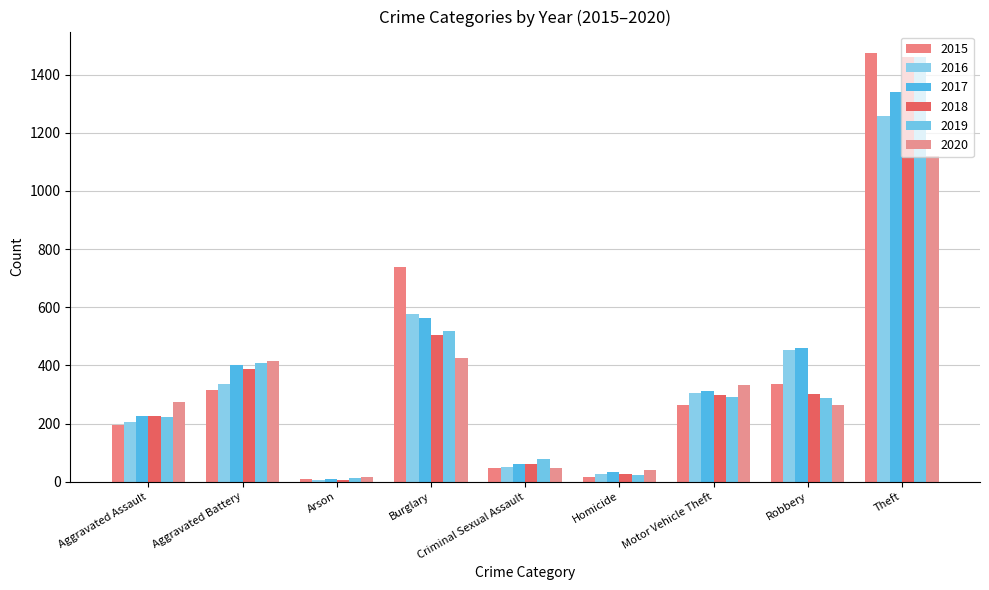

The 2017 series shows 902 at Burglary. True or false?

False